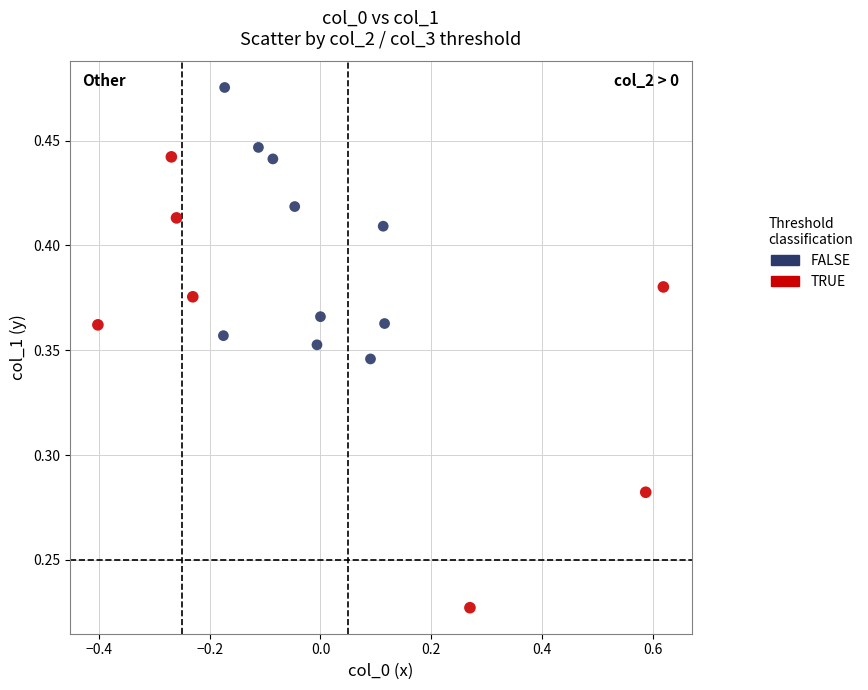

Which series reaches the minimum Y coordinate?

TRUE